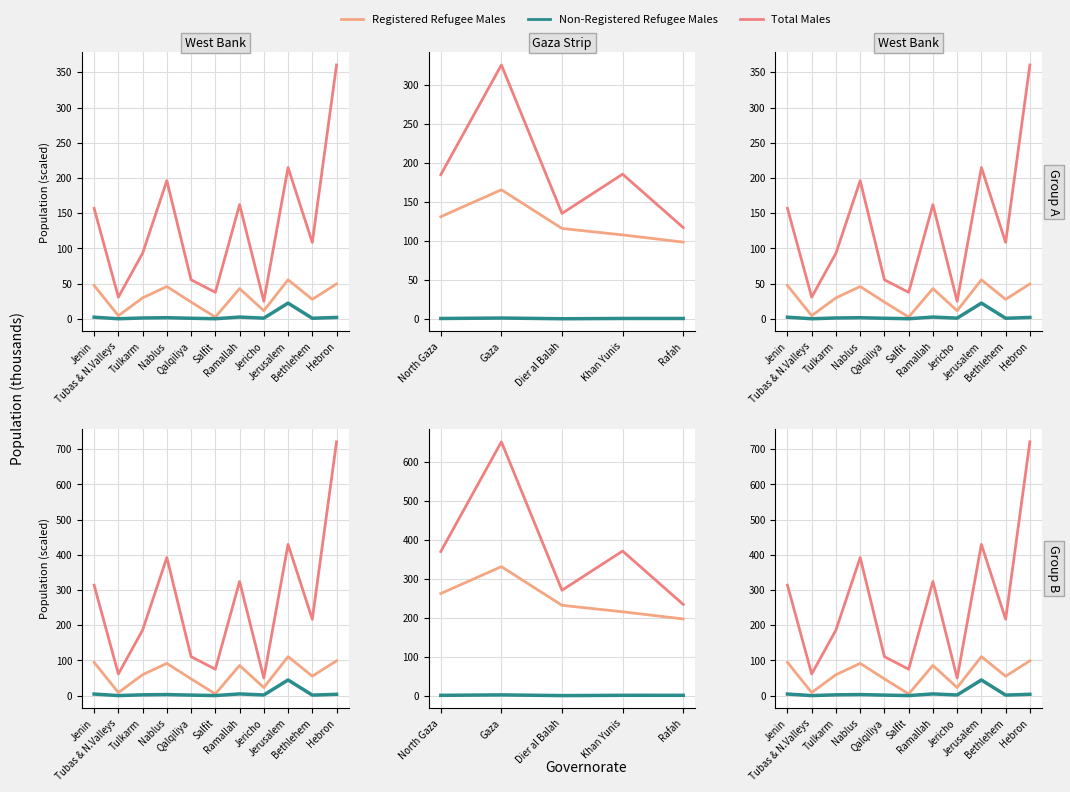

What is the average value of the Total Males series?

262.0